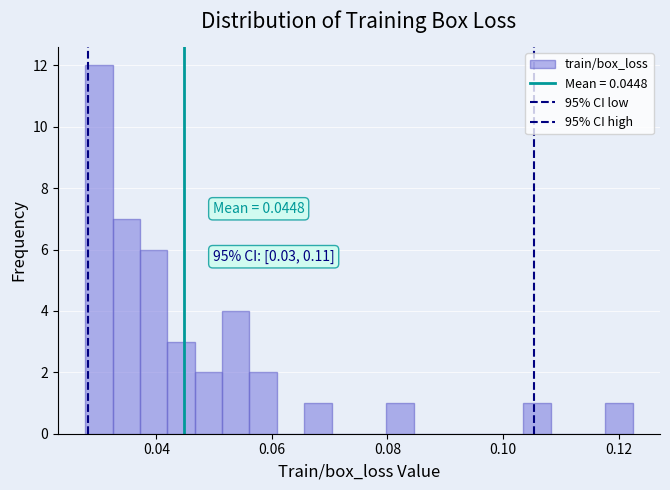

Read against the x-axis, roughly where is the centre of the tallest bar?

0.030